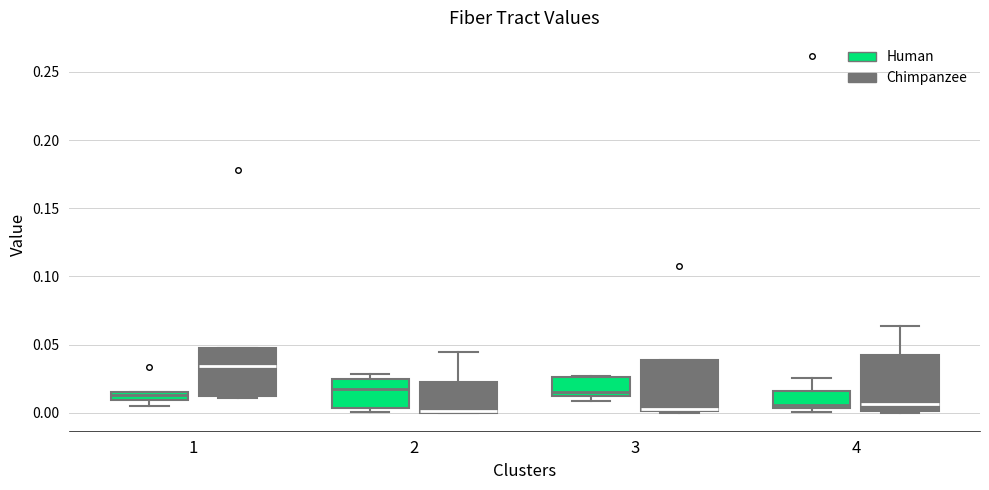

Where is the lower edge of the box for 3 (Human) on the y-axis? The values are not printed on the chart, so give them approximately, as read against the axis.

0.015